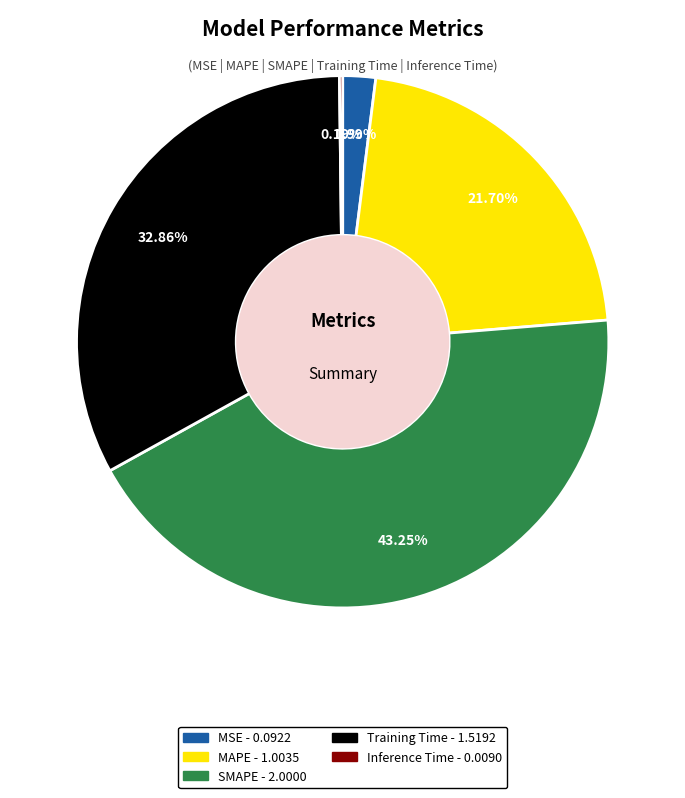

Which slice is the largest?

SMAPE